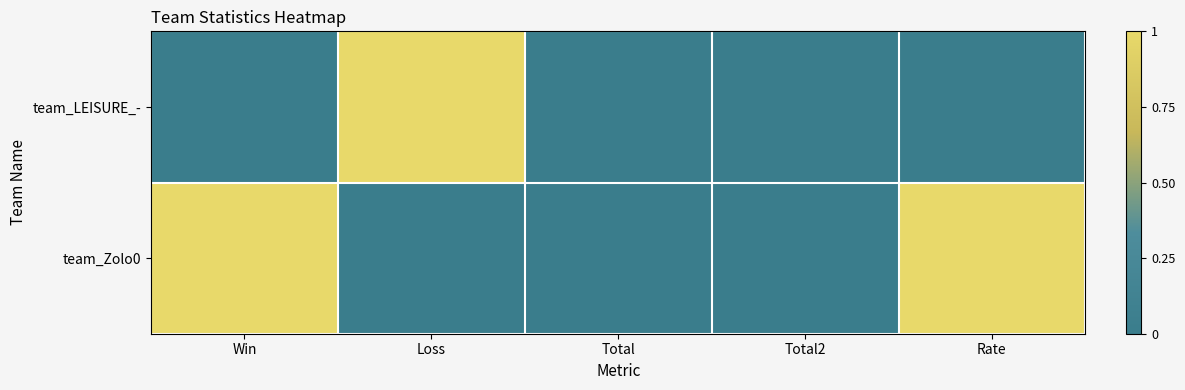

At how many categories does at least one series exceed 0?

3